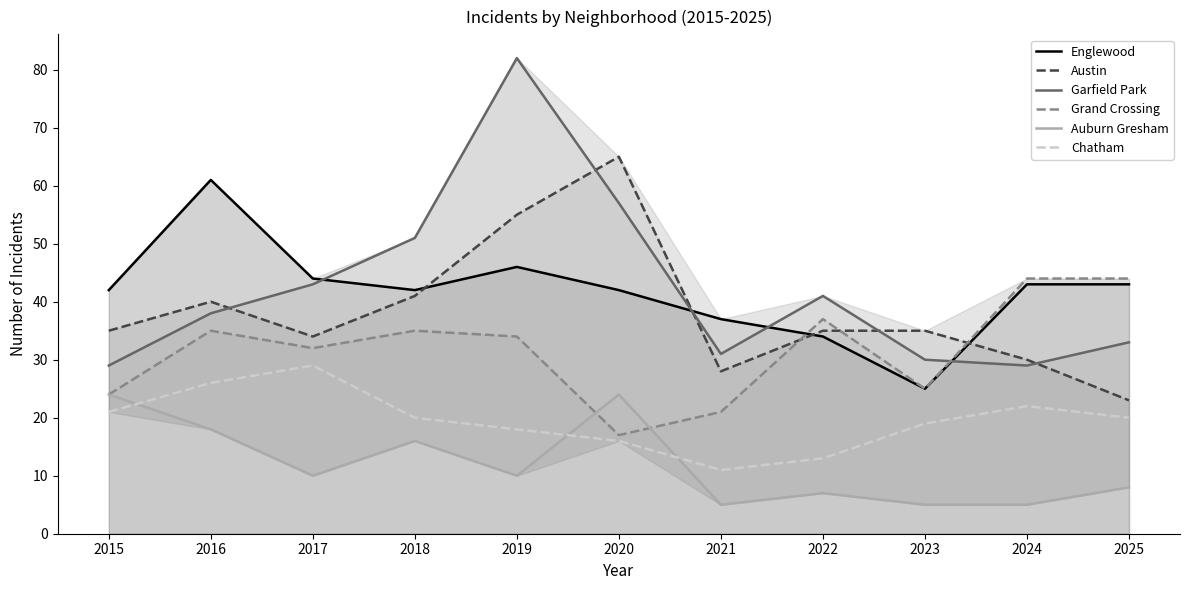

What is the value of the Englewood point at the 10th from the left?

43